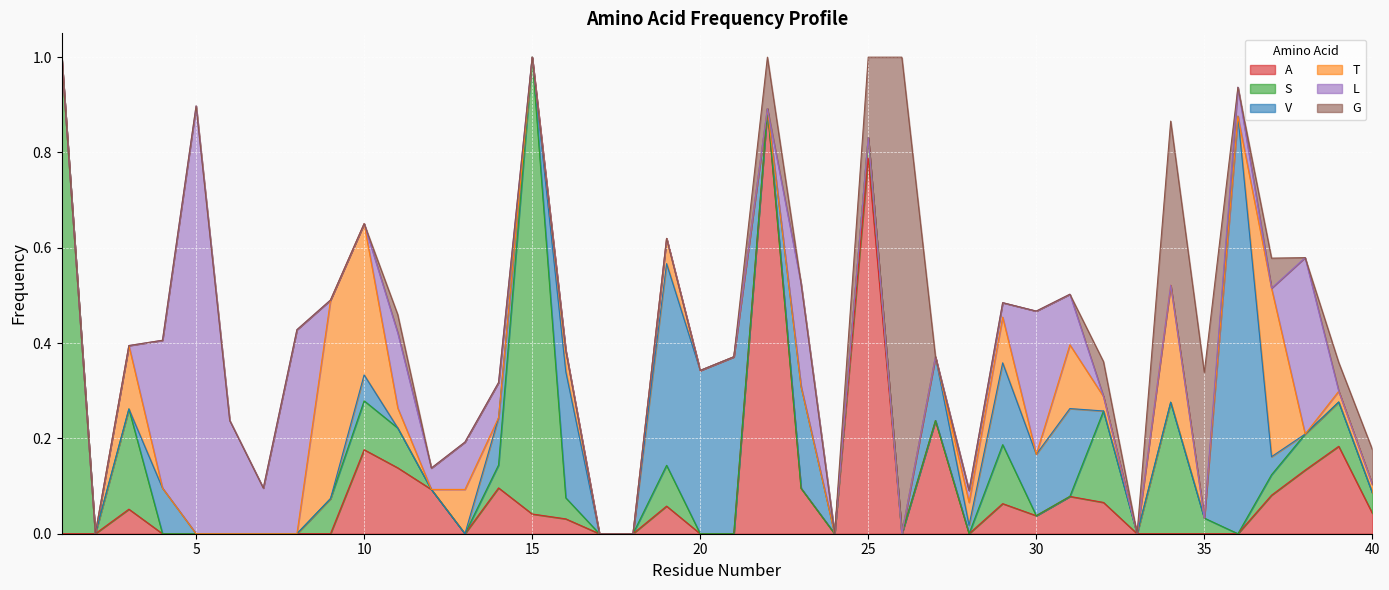

How many distinct data groups are displayed?

6